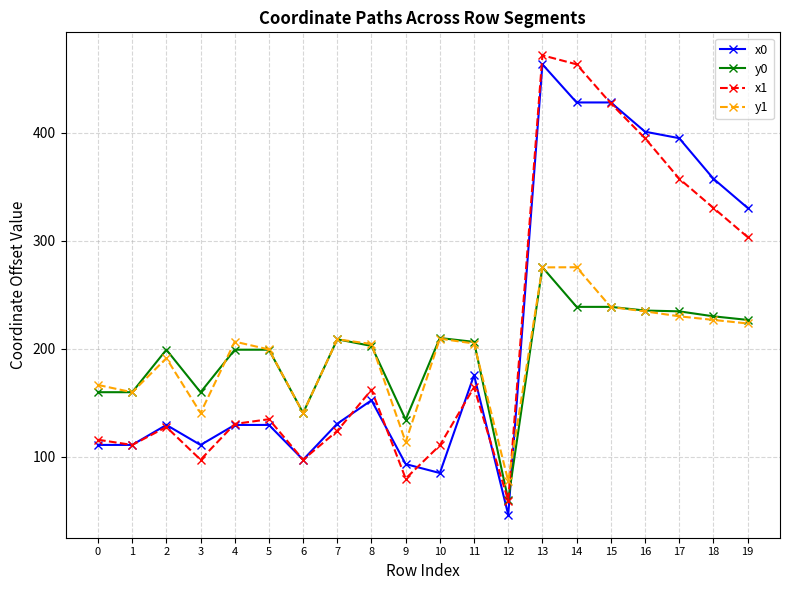

At which label does x0 reach its peak?

13